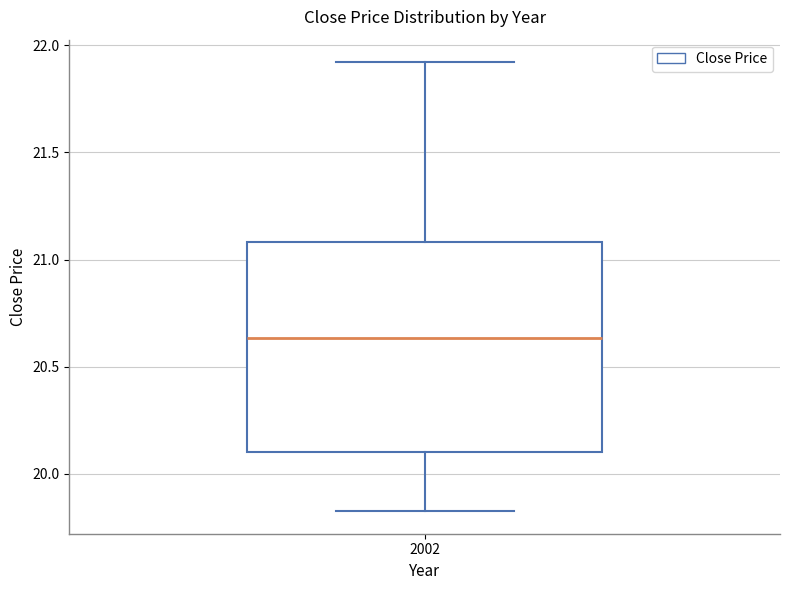

Read this box plot against the y-axis: the position of the median line, the range covered by the box, and the ends of both whiskers. The values are not printed on the chart, so give them approximately, as read against the axis.

median 20.65, box 20.10 to 21.10, whiskers 19.85 to 21.90